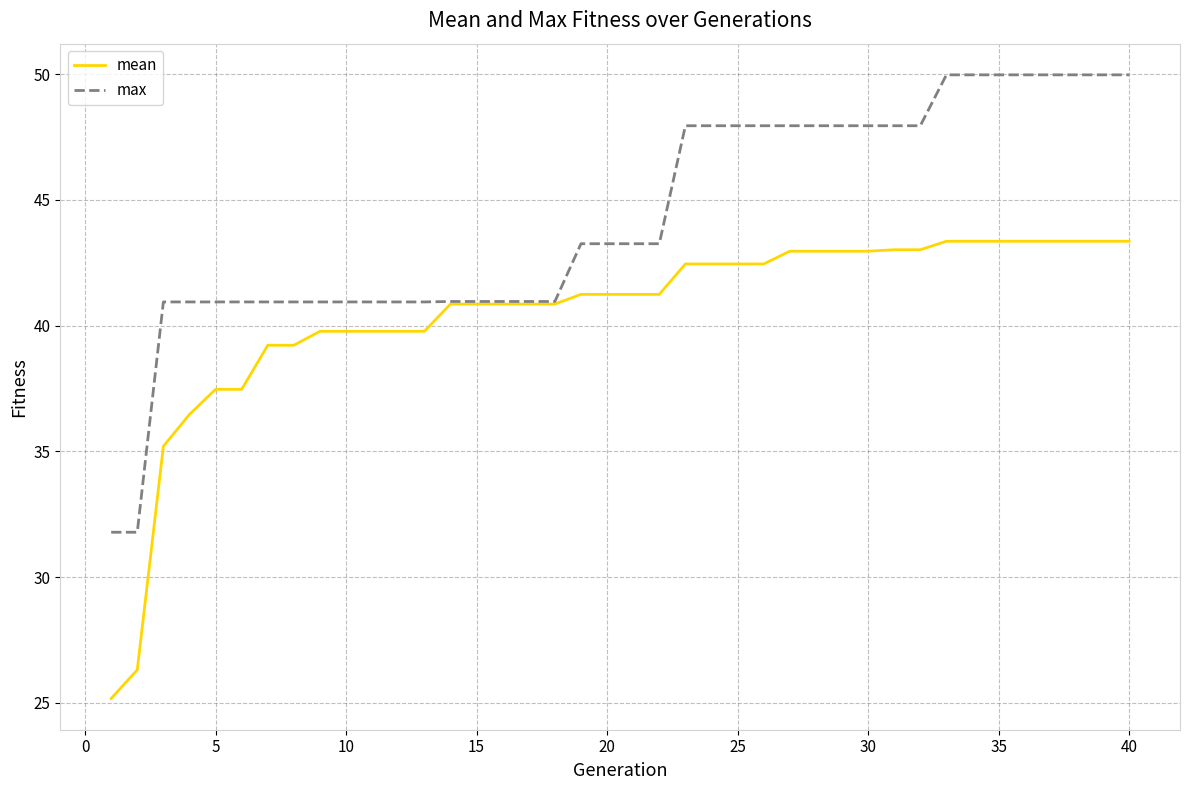

Is this an area chart (filled region under the line)?

No